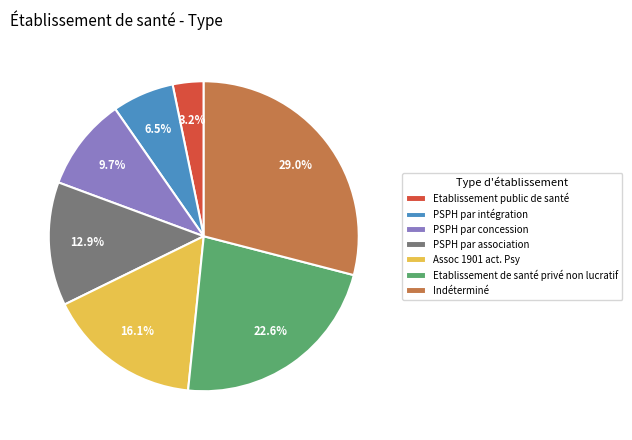

What percentage do Assoc 1901 act. Psy and Etablissement de santé privé non lucratif together represent?

38.7%